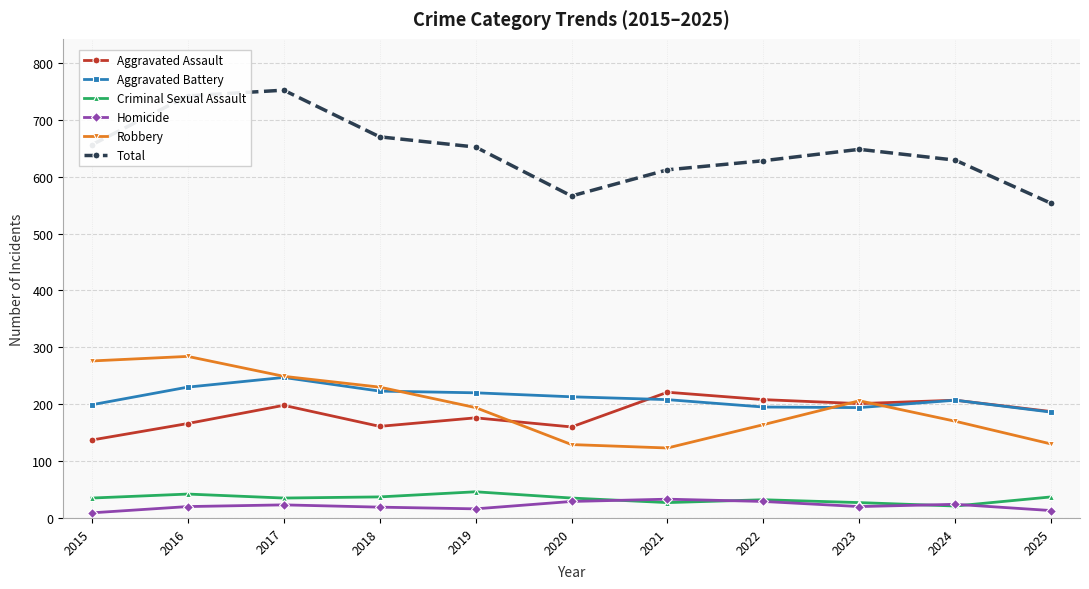

Which series has the largest range (max minus min)?

Total